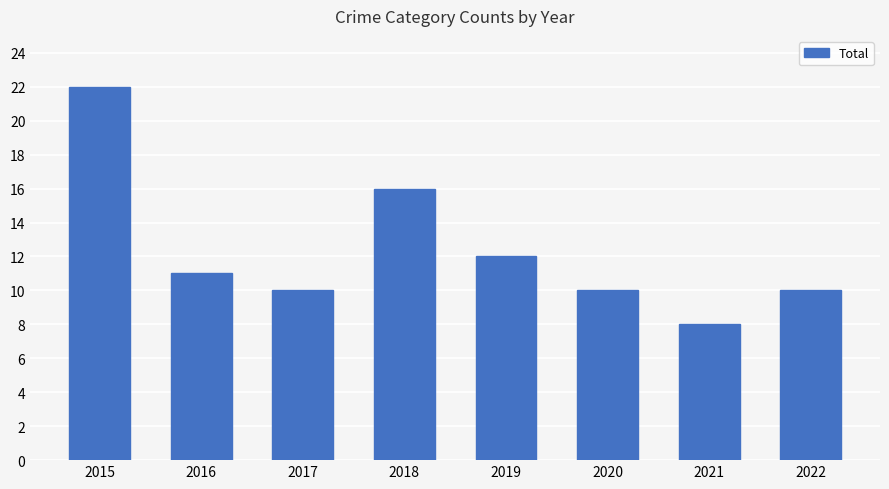

What is the sum of all values?

99